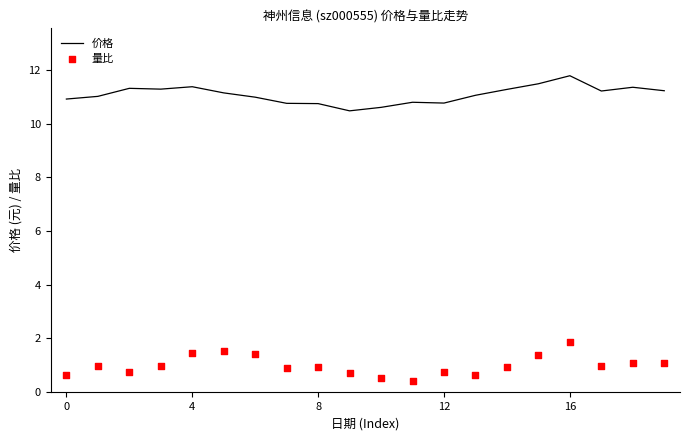

What are all the series names shown in the legend?

价格, 量比